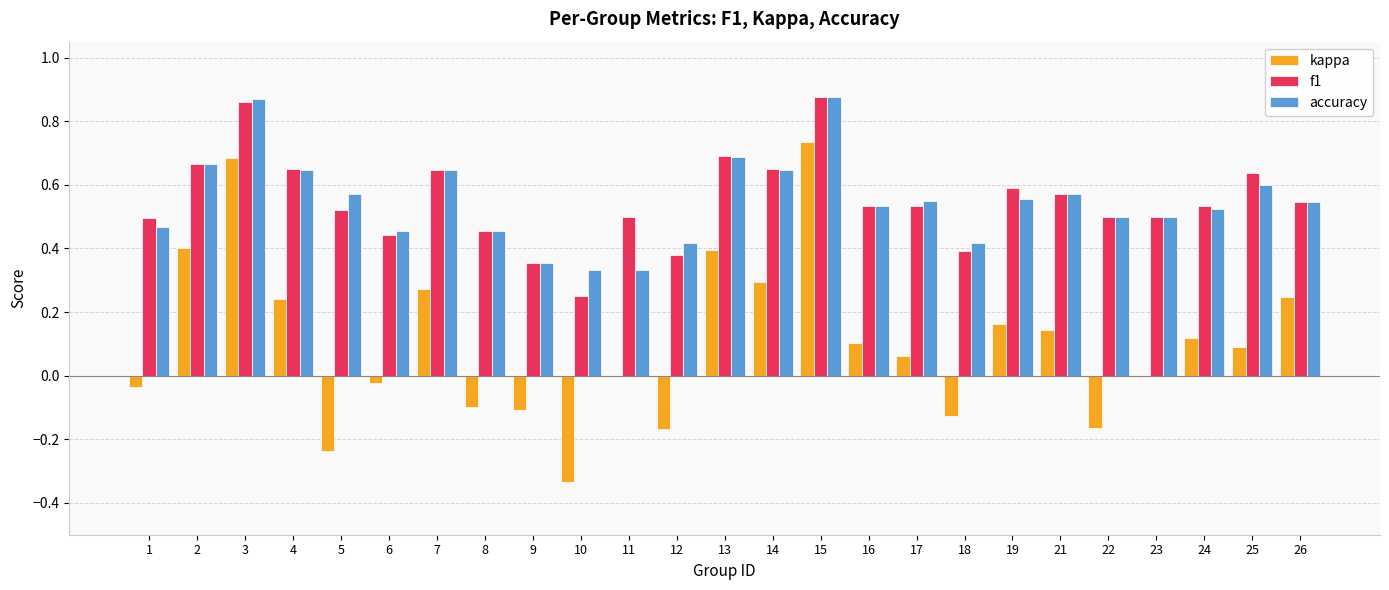

What is the total value across all series at 25?

1.3